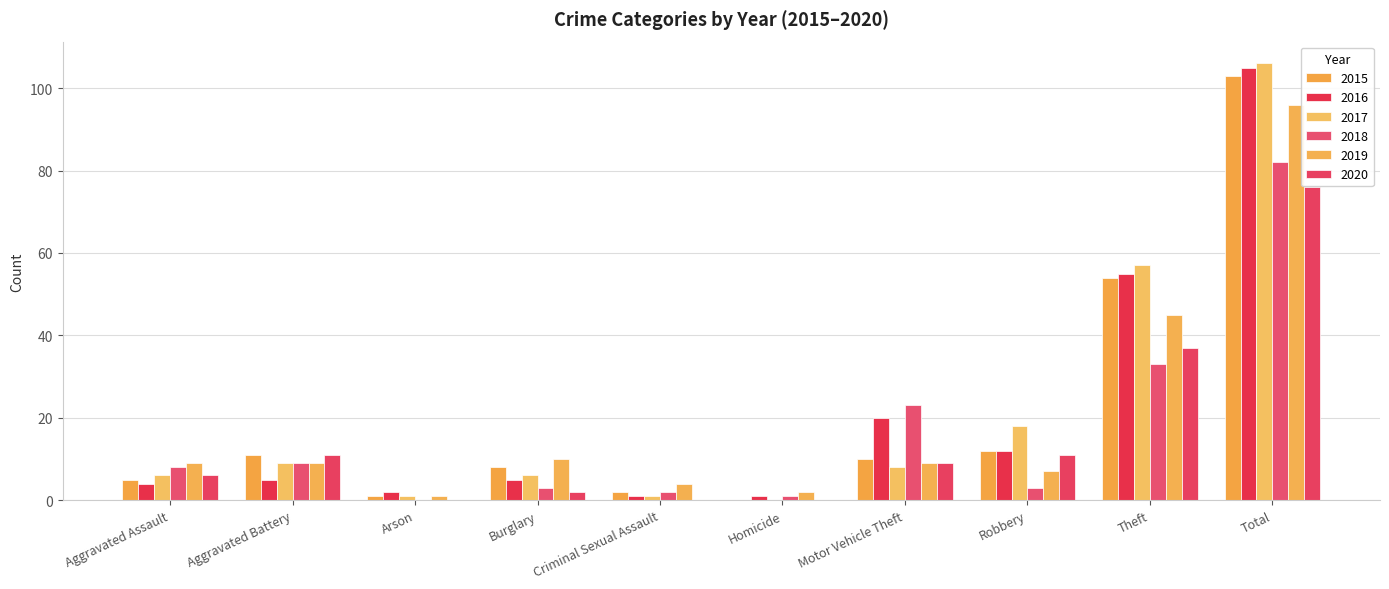

What is the spread (max minus min) of values at Motor Vehicle Theft?

15